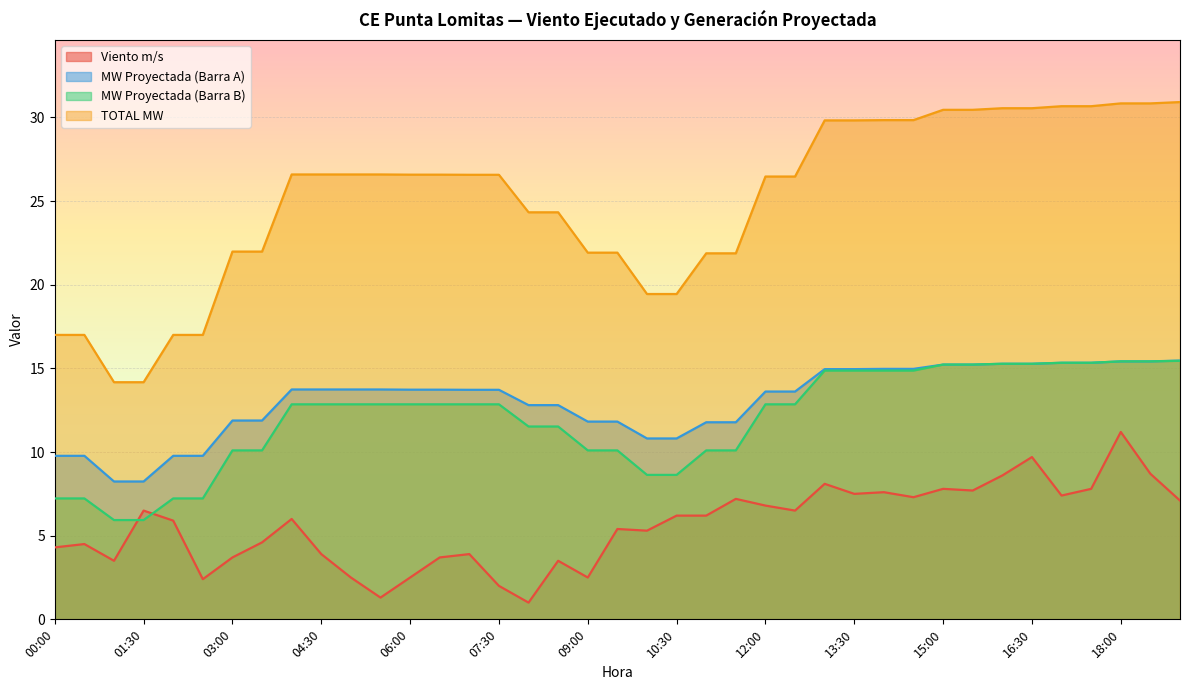

What is the value of the MW Proyectada (Barra A) point at the 26th from the left?

13.6